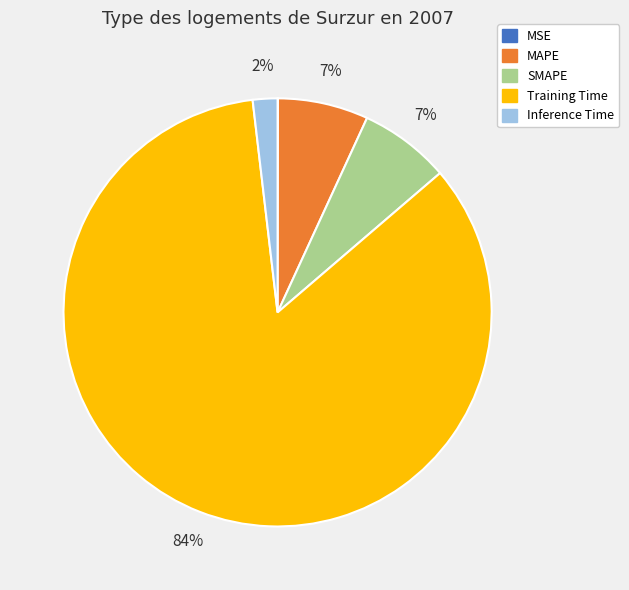

Which category has the biggest portion of the pie?

Training Time